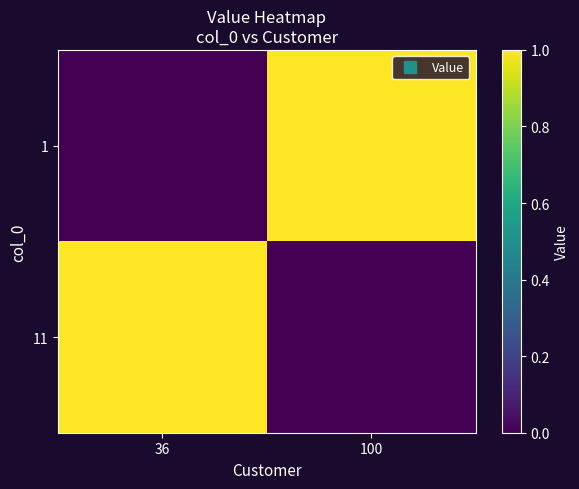

How many series are shown in this chart?

2